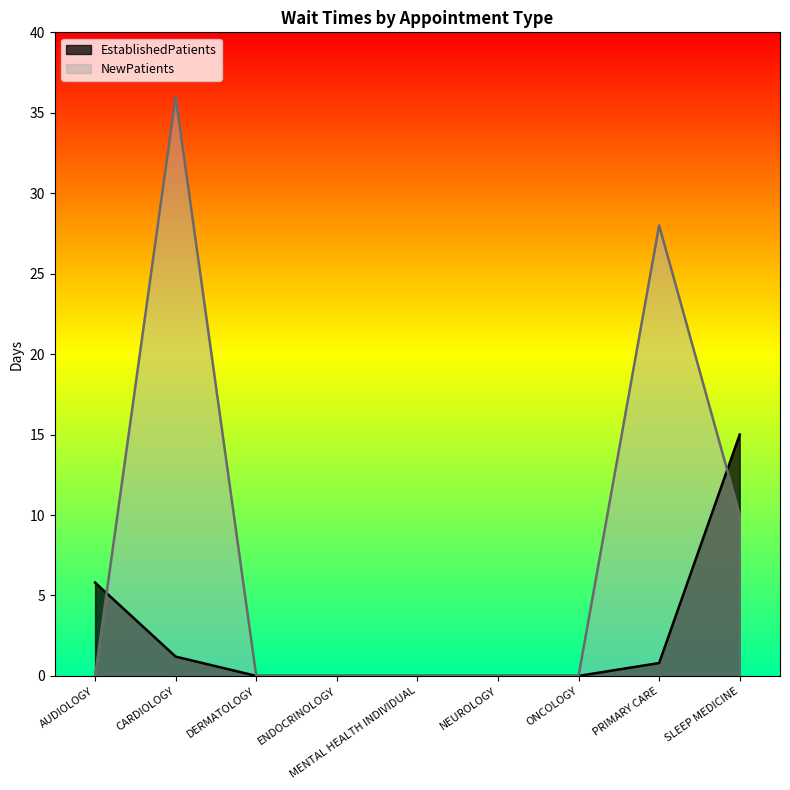

Does the chart display data point markers on the line(s)?

No